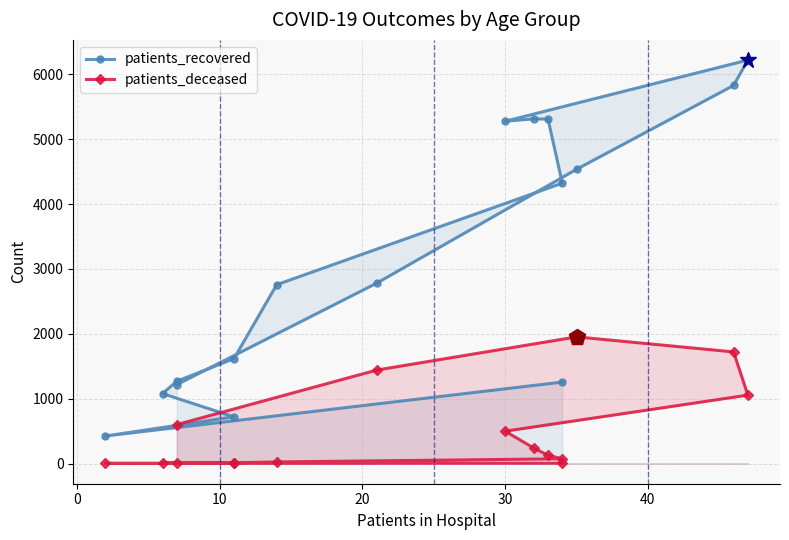

What is the maximum value shown in the chart?

6221